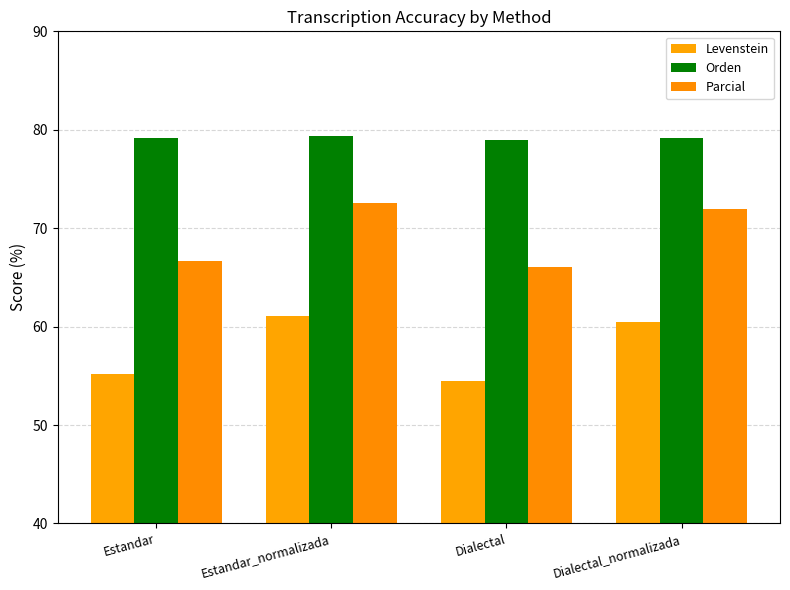

Reading left to right, extract all data points from this chart.

Levenstein: Estandar=55.2	Estandar_normalizada=61.1	Dialectal=54.4	Dialectal_normalizada=60.5
Orden: Estandar=79.2	Estandar_normalizada=79.3	Dialectal=79.0	Dialectal_normalizada=79.1
Parcial: Estandar=66.7	Estandar_normalizada=72.6	Dialectal=66.0	Dialectal_normalizada=72.0